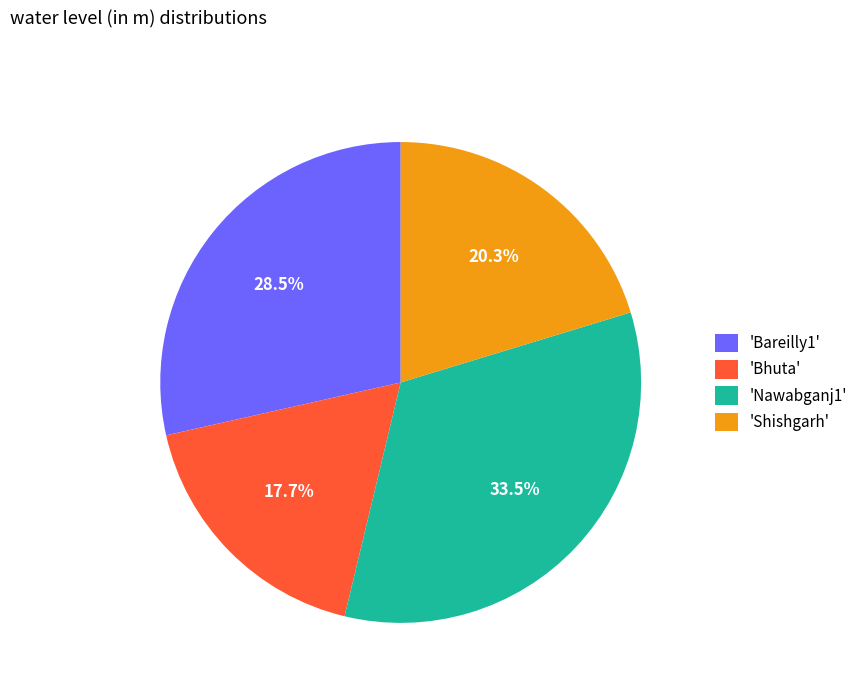

Rank the categories by value from highest to lowest.

'Nawabganj1', 'Bareilly1', 'Shishgarh', 'Bhuta'